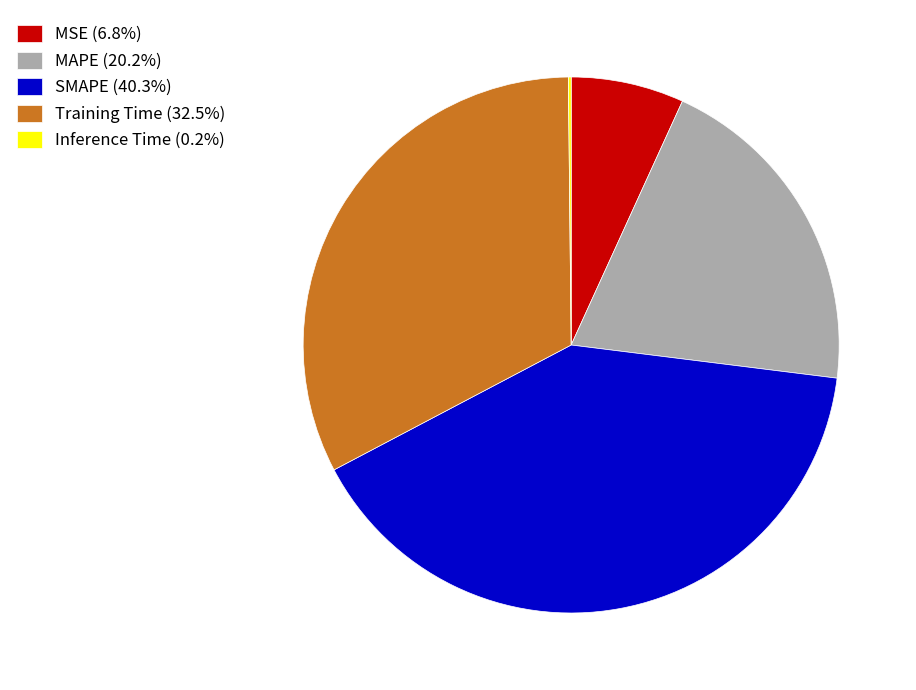

Is the sum of SMAPE (40.3%) and Training Time (32.5%) greater than half?

Yes